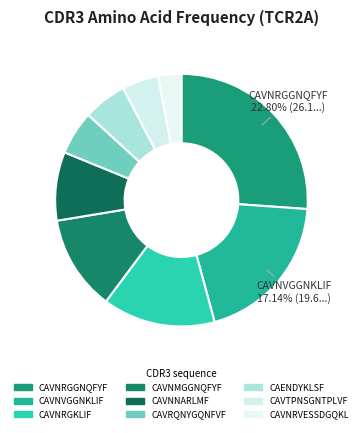

To the nearest percent, what is the average slice percentage?

11%